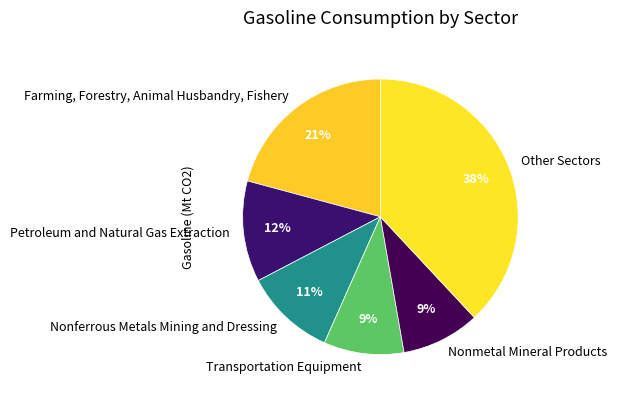

To the nearest percent, what is the average slice percentage?

17%